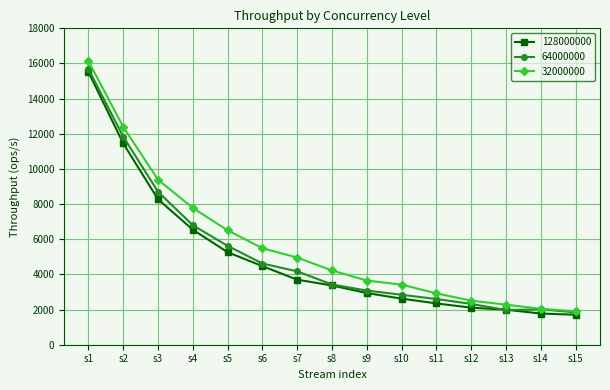

Rank the series by their average value, from highest to lowest.

32000000, 64000000, 128000000